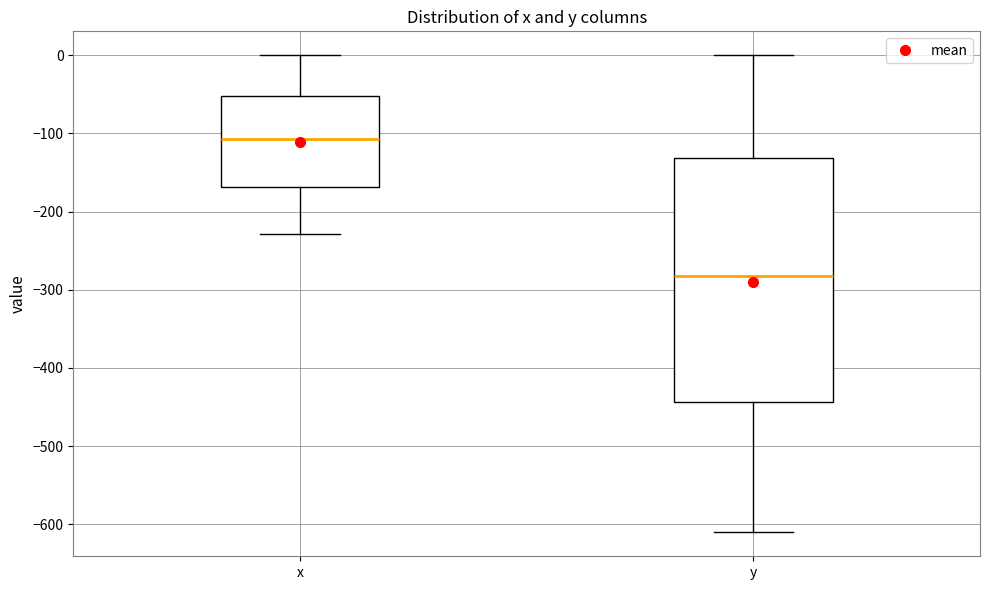

Reading left to right, transcribe this box plot: for each box, give where its median line is, the range the box spans, and where its two whiskers end, as read against the y-axis. The values are not printed on the chart, so give them approximately, as read against the axis.

x: median -110, box -170 to -50, whiskers -230 to 0
y: median -280, box -440 to -130, whiskers -610 to 0